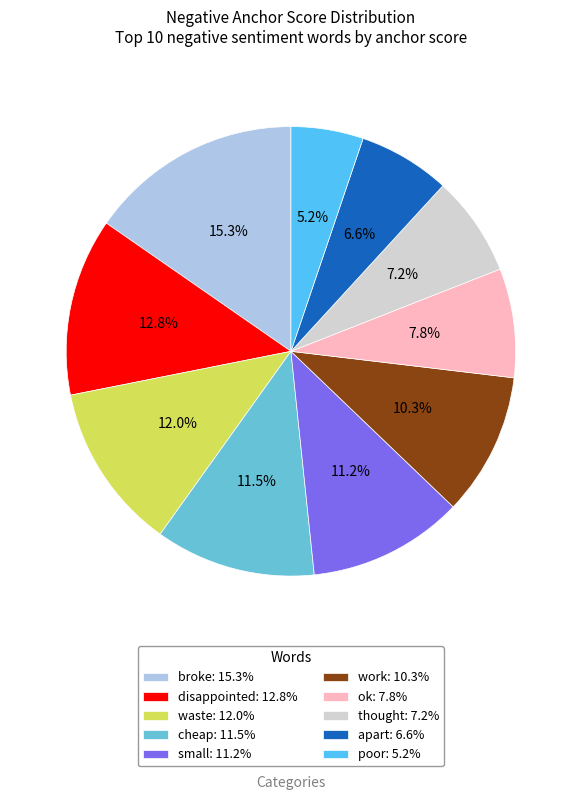

Is it true that ok is 1% of the pie?

False